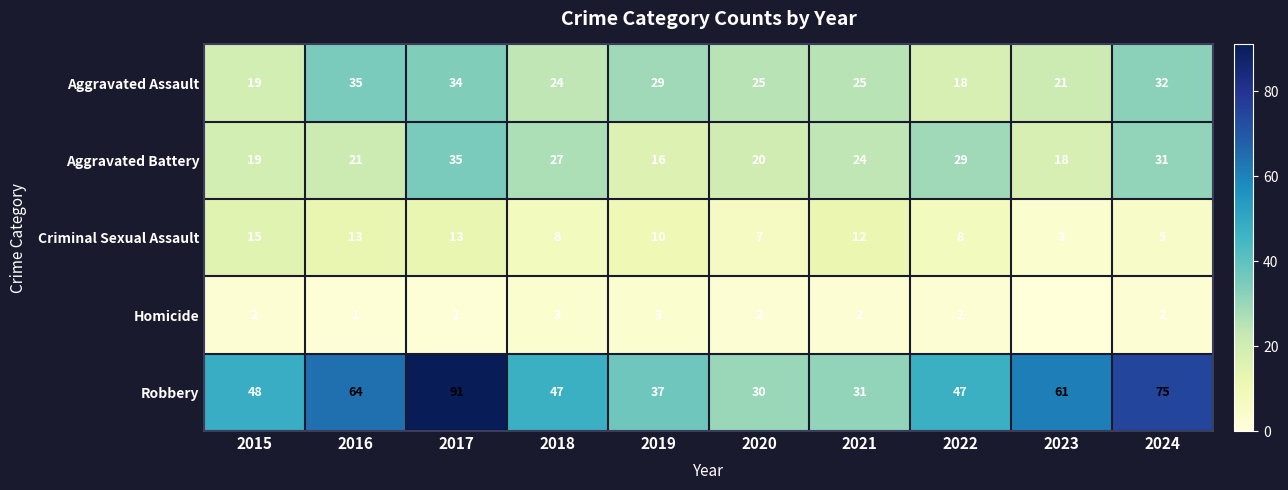

Is it true that Aggravated Assault equals 34 at 2017?

True